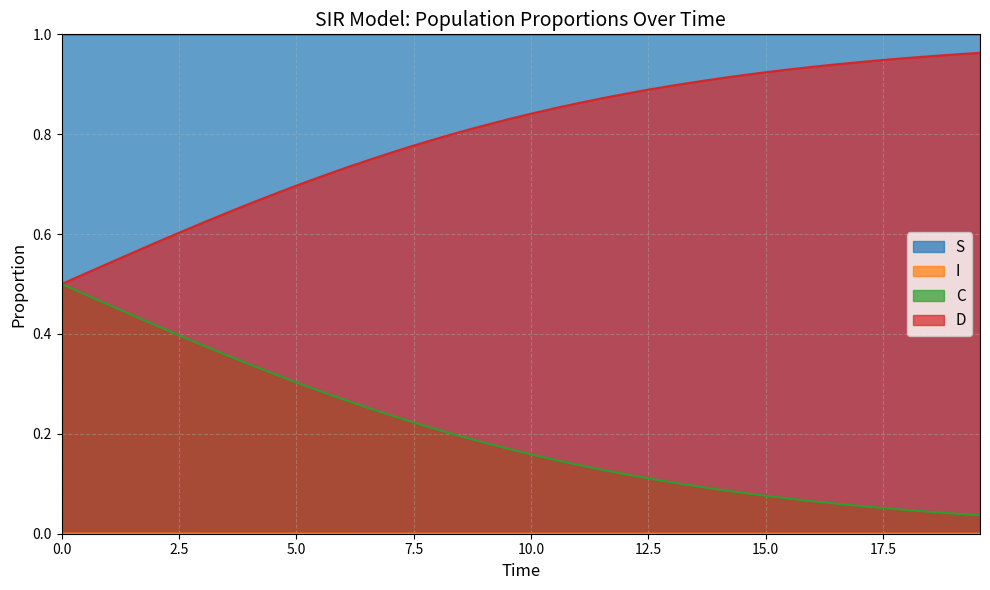

Which series has the largest total across all categories?

S